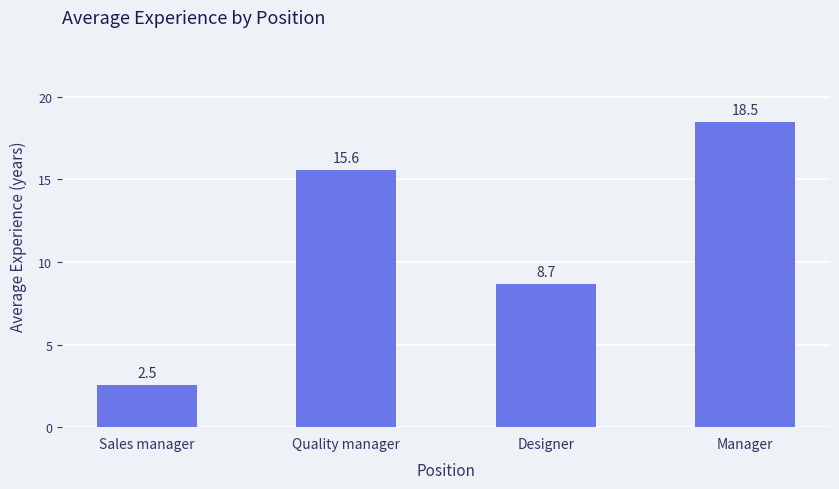

What is the minimum value shown in the chart?

2.5